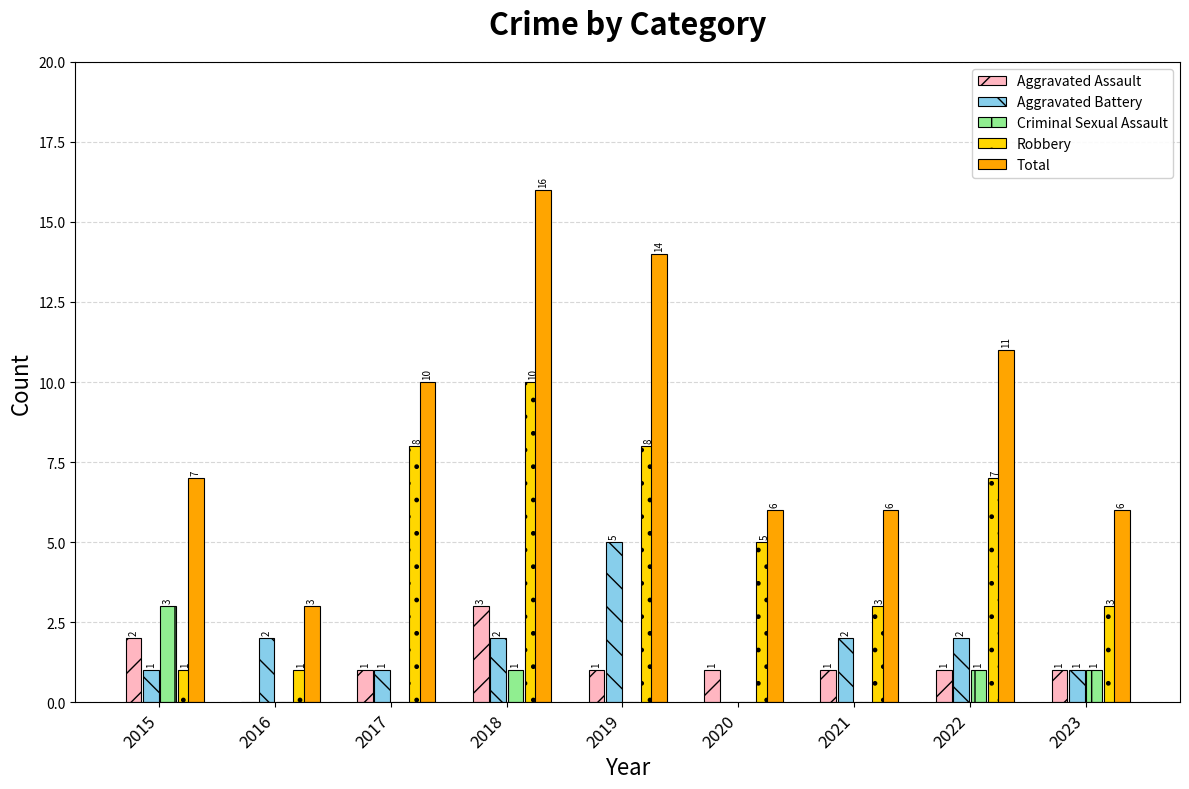

At which label does Robbery first exceed 5?

2017